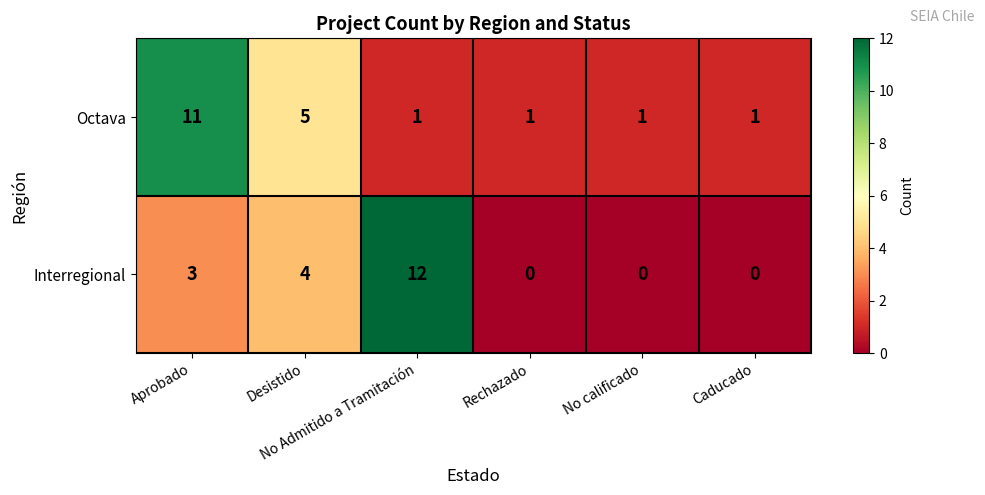

Which series has the largest total across all categories?

Octava